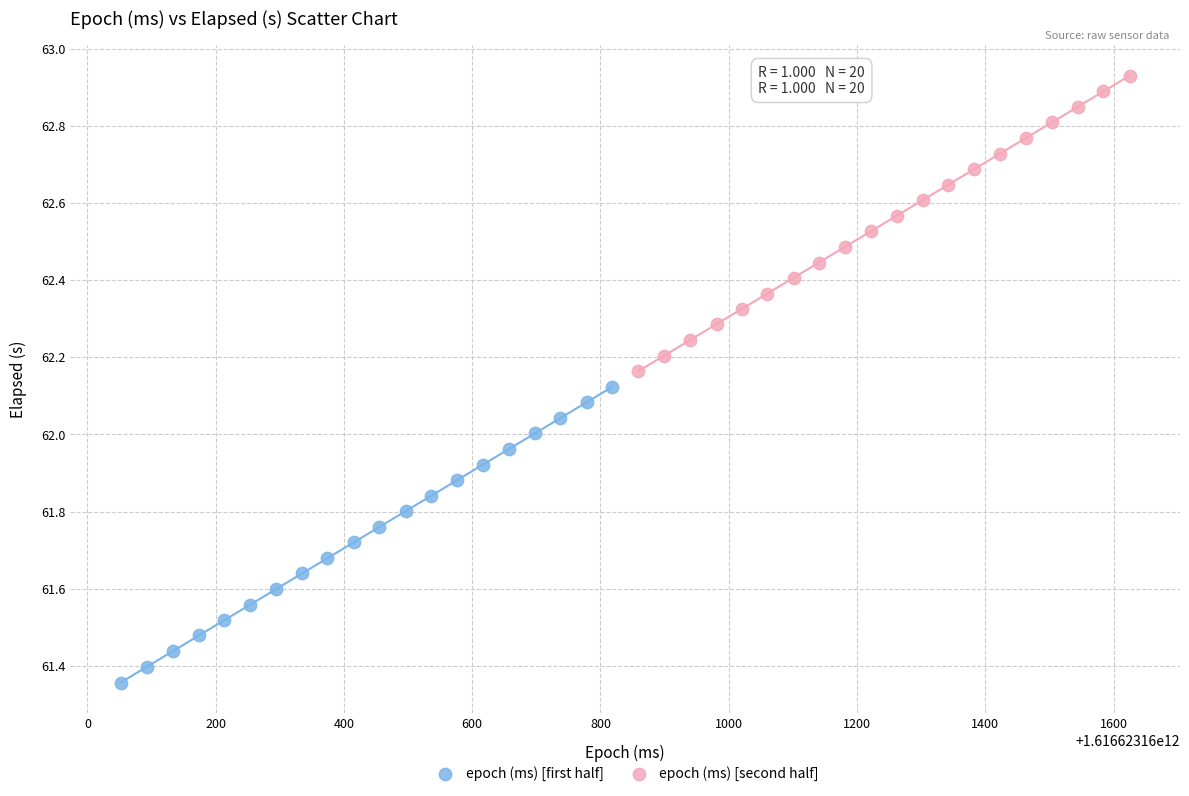

Which series reaches the maximum Y coordinate?

epoch (ms) [second half]